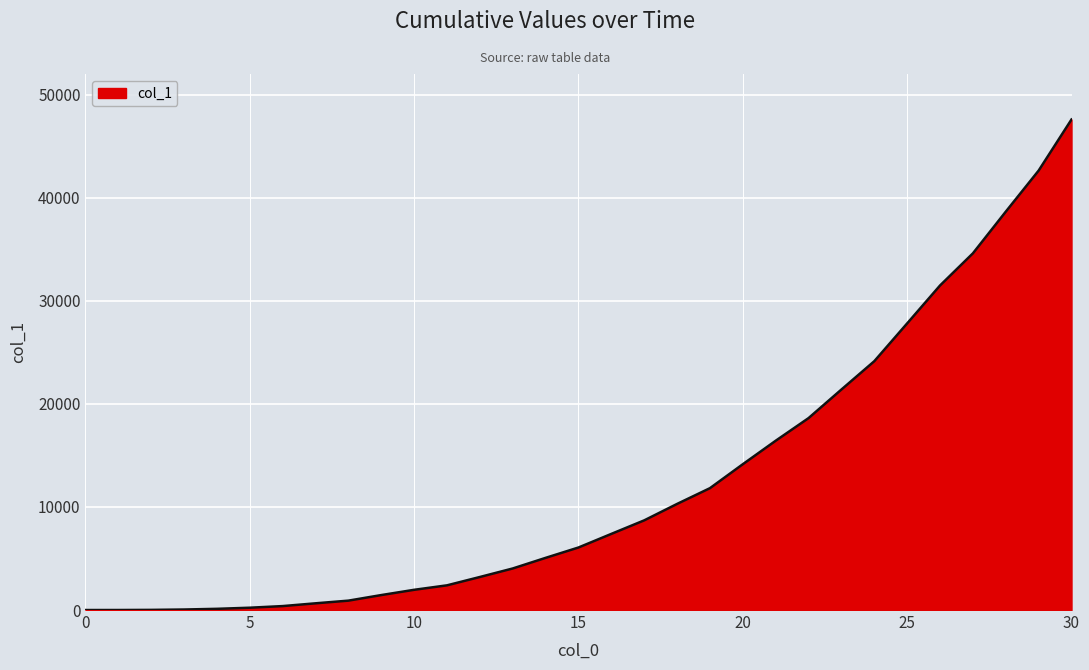

What is the greatest value displayed?

47588